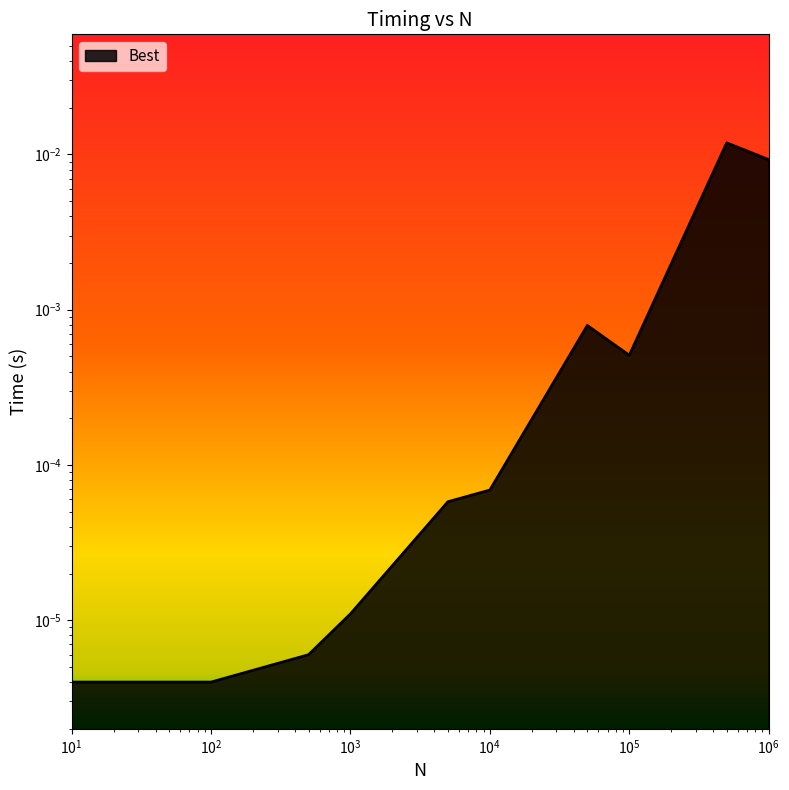

Rank the categories by value from lowest to highest.

10, 100, 500, 1000, 5000, 10000, 100000, 50000, 1000000, 500000